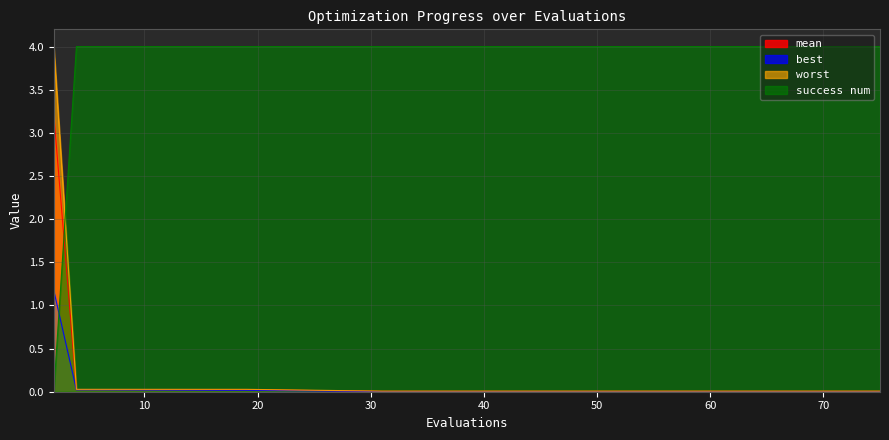

List the labels in order of worst value, smallest first.

31, 36, 42, 48, 53, 58, 63, 68, 72, 75, 17, 19, 4, 6, 2